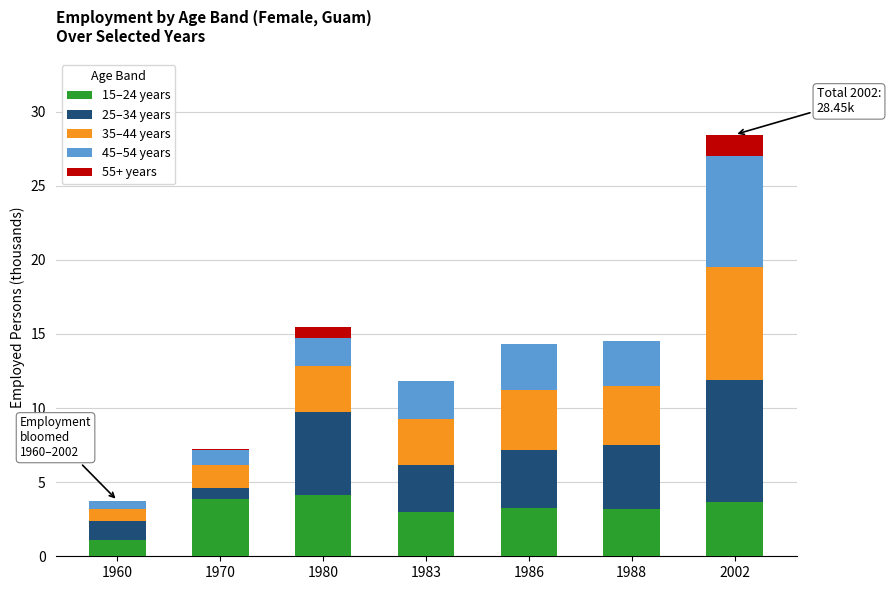

Count the number of data series in this chart.

5